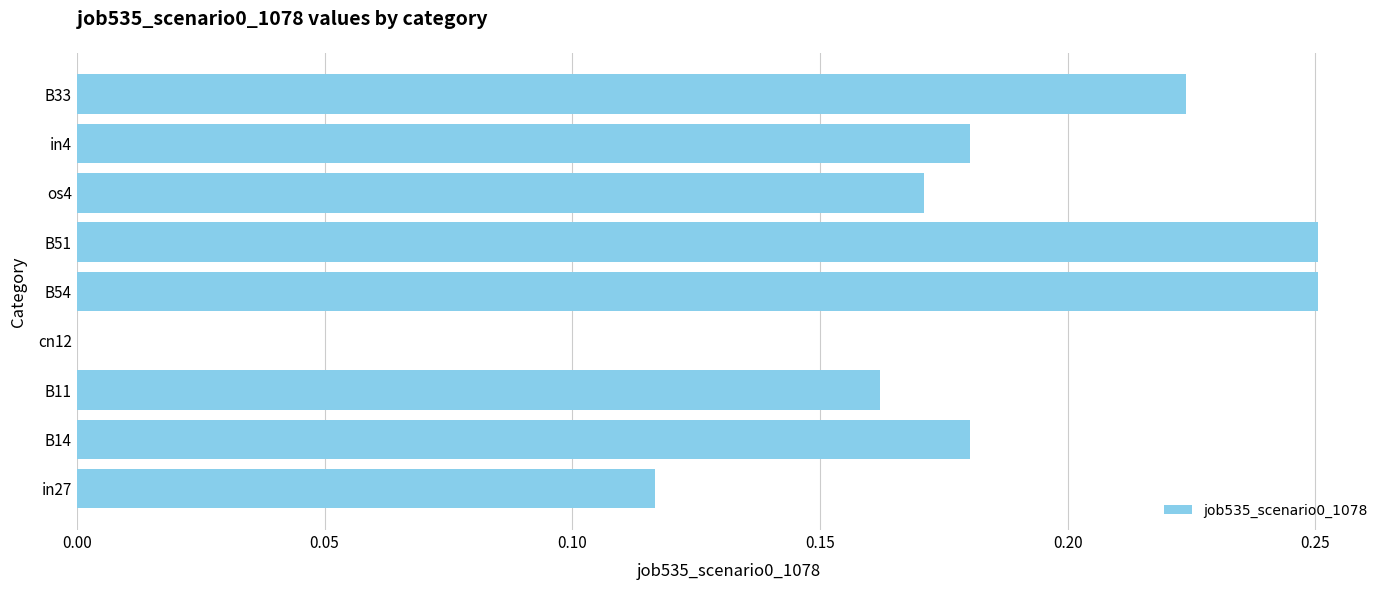

The value at B11 is 0.0. True or false?

False